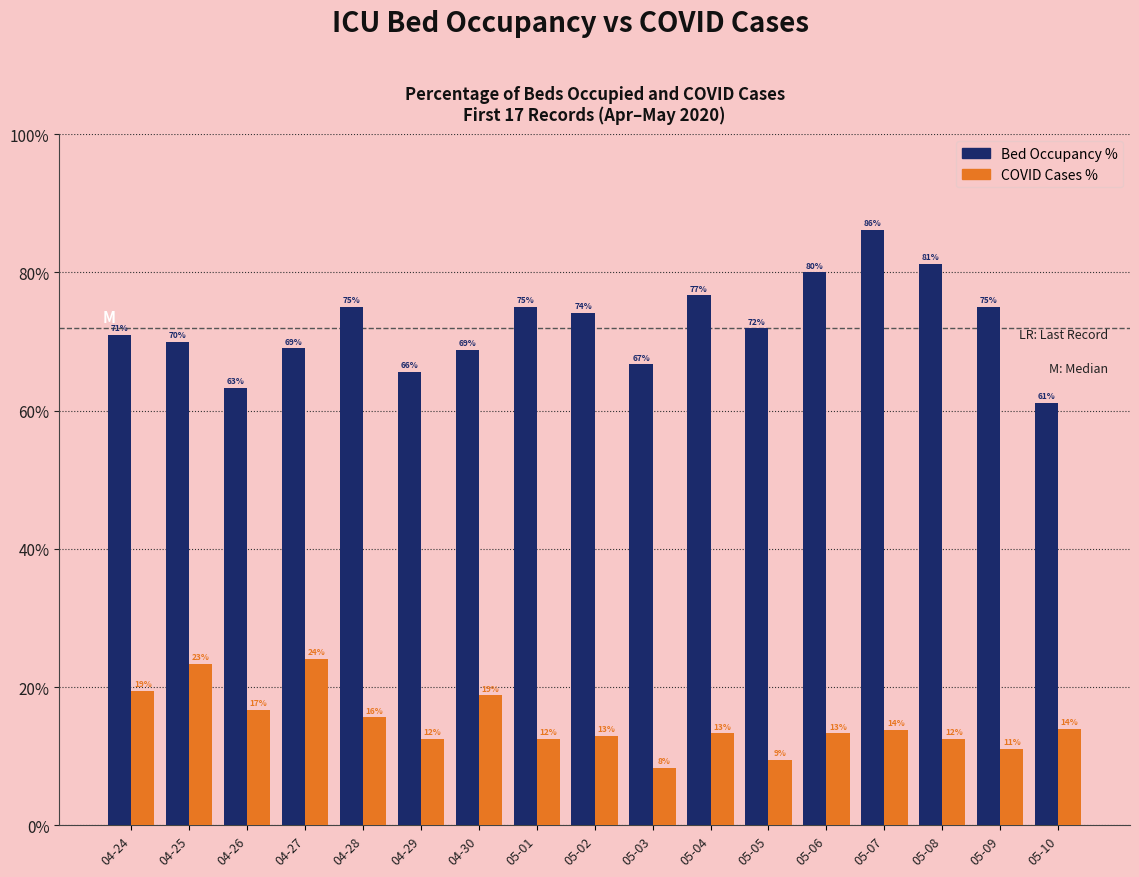

What is the maximum value shown in the chart?

86.2